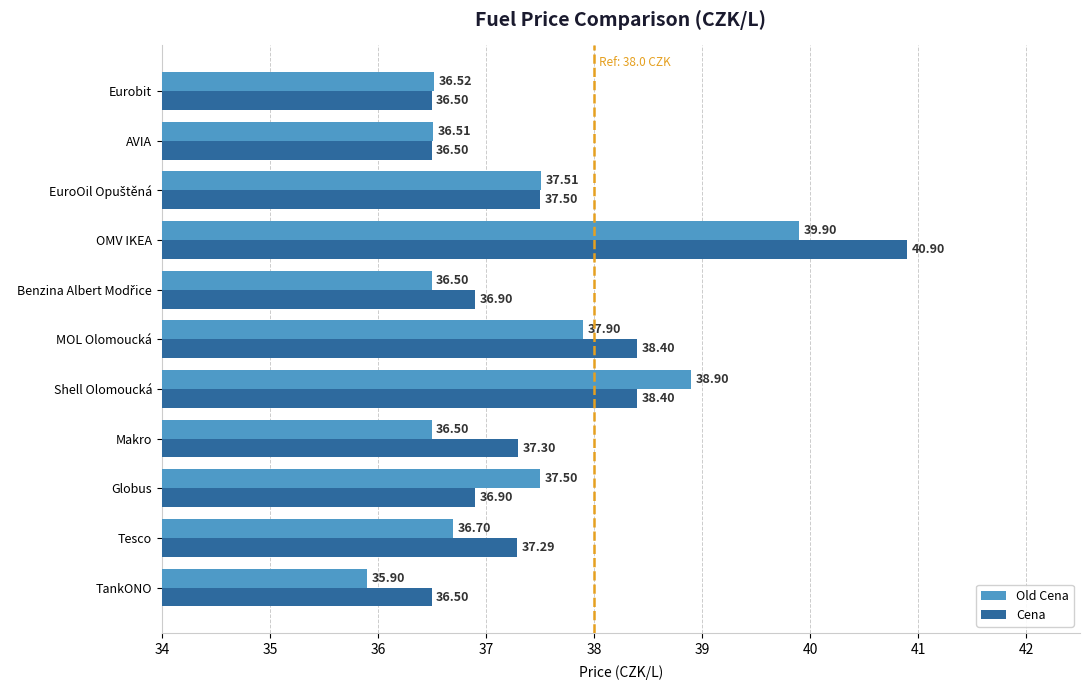

Rank the series at OMV IKEA from highest to lowest value.

Cena, Old Cena